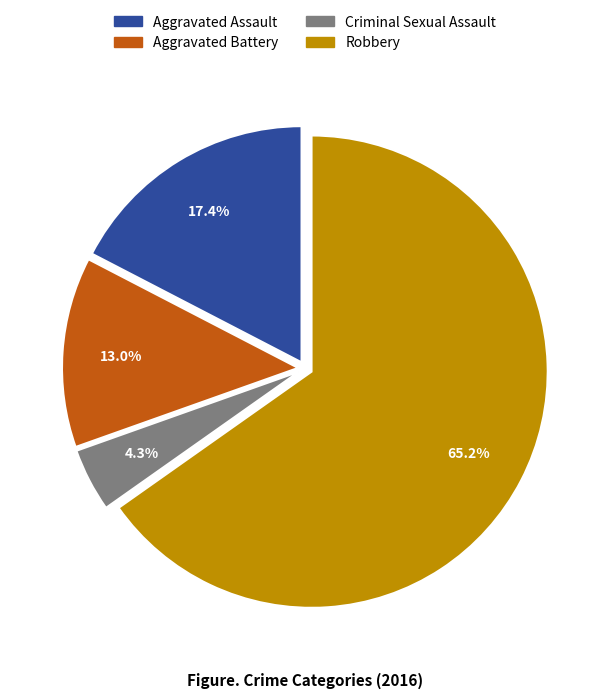

What percentage is the Criminal Sexual Assault slice, to the nearest percent?

4%